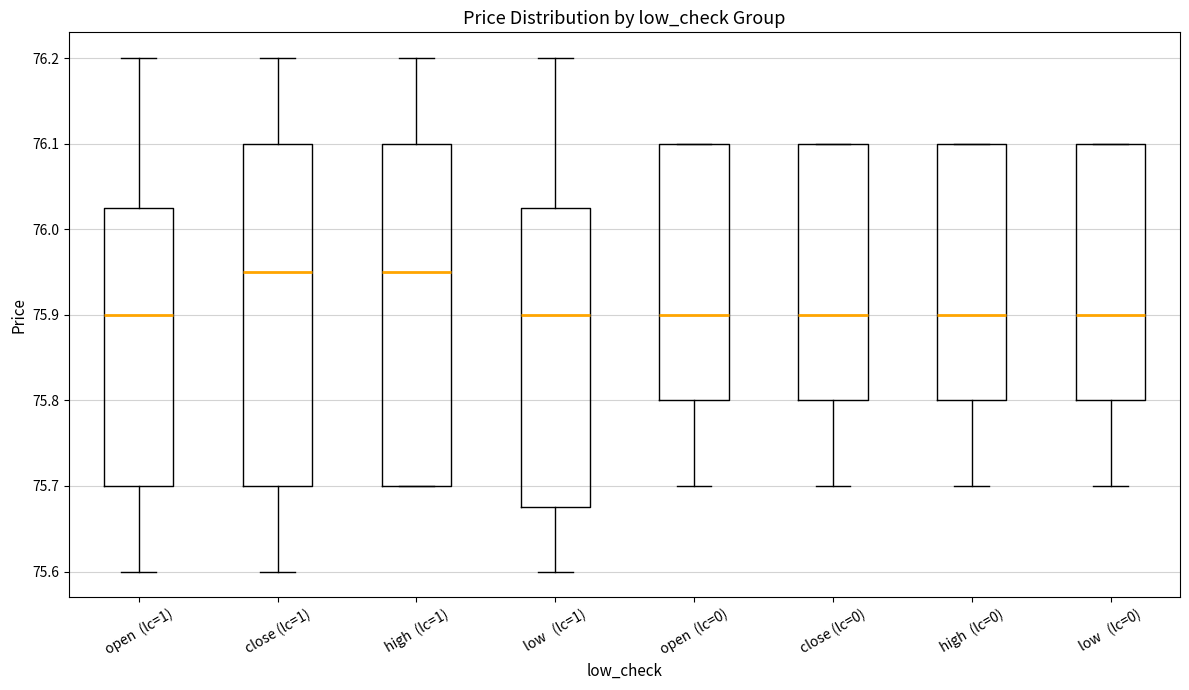

Reading left to right, read every box against the y-axis: the position of its median line, the range the box covers, and the ends of its whiskers. The values are not printed on the chart, so give them approximately, as read against the axis.

open (lc=1): median 75.90, box 75.70 to 76.03, whiskers 75.60 to 76.20
close (lc=1): median 75.95, box 75.70 to 76.10, whiskers 75.60 to 76.20
high (lc=1): median 75.95, box 75.70 to 76.10, whiskers 75.70 to 76.20
low (lc=1): median 75.90, box 75.68 to 76.03, whiskers 75.60 to 76.20
open (lc=0): median 75.90, box 75.80 to 76.10, whiskers 75.70 to 76.10
close (lc=0): median 75.90, box 75.80 to 76.10, whiskers 75.70 to 76.10
high (lc=0): median 75.90, box 75.80 to 76.10, whiskers 75.70 to 76.10
low (lc=0): median 75.90, box 75.80 to 76.10, whiskers 75.70 to 76.10